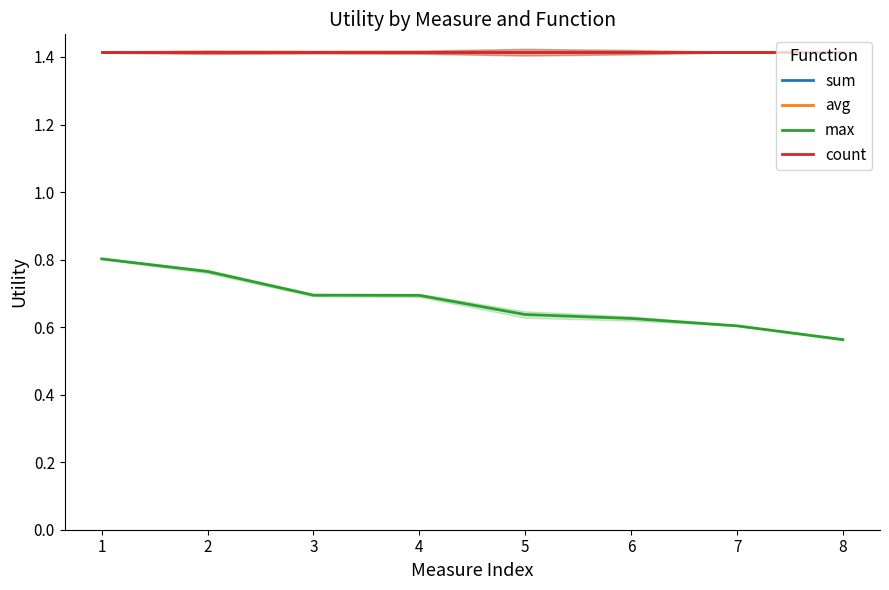

What is the difference between the highest and lowest values at 2?

0.6